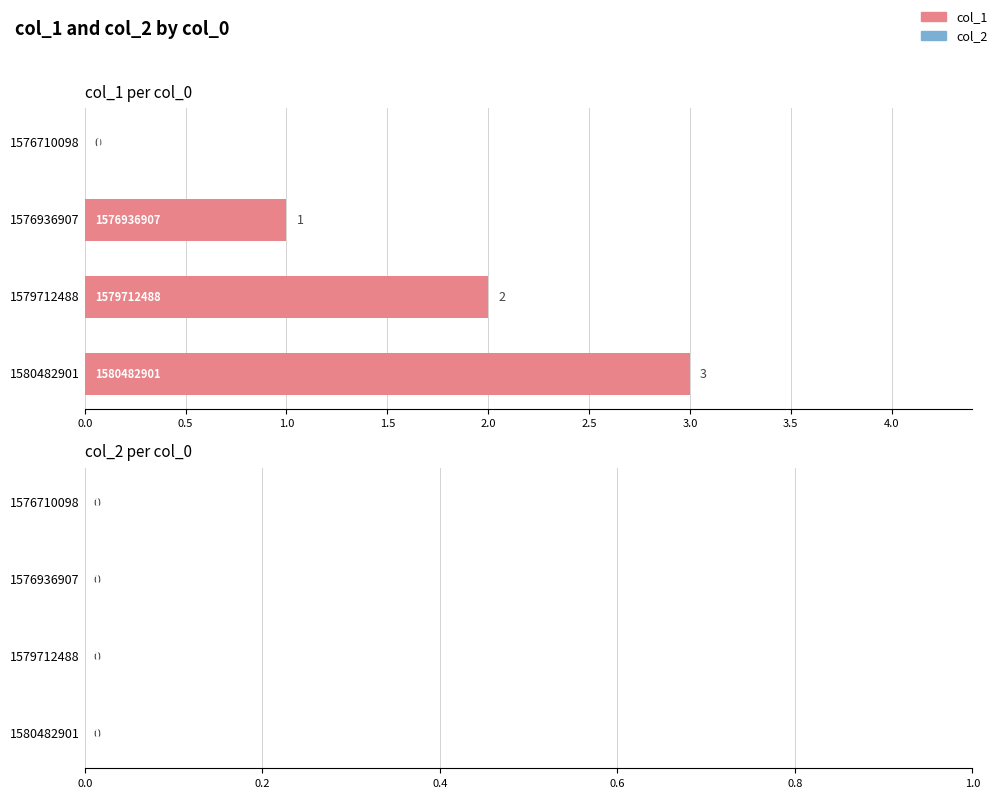

At which label is the value closest to 1?

1576936907